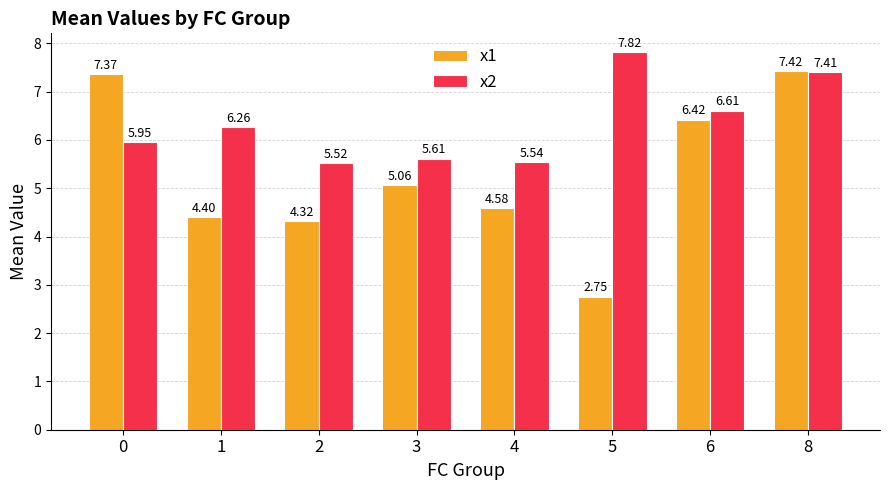

Is it true that x2 equals 1.5 at 4?

False